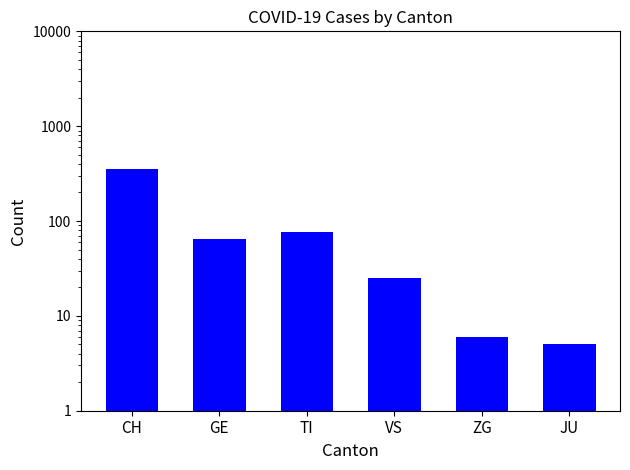

List the labels in order of value, largest first.

CH, TI, GE, VS, ZG, JU